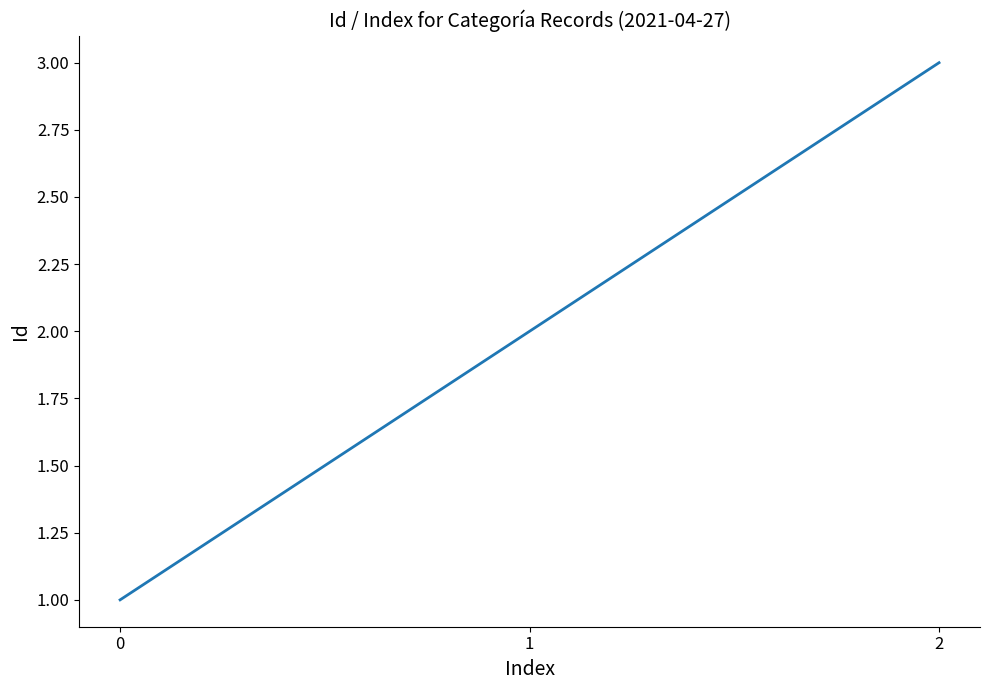

How many categories are shown in the chart?

3